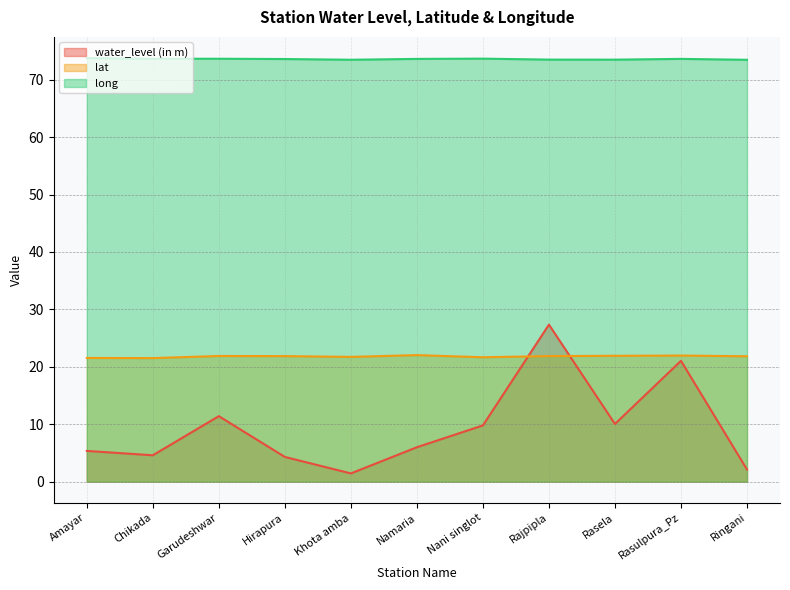

How many lines are shown in the chart?

3